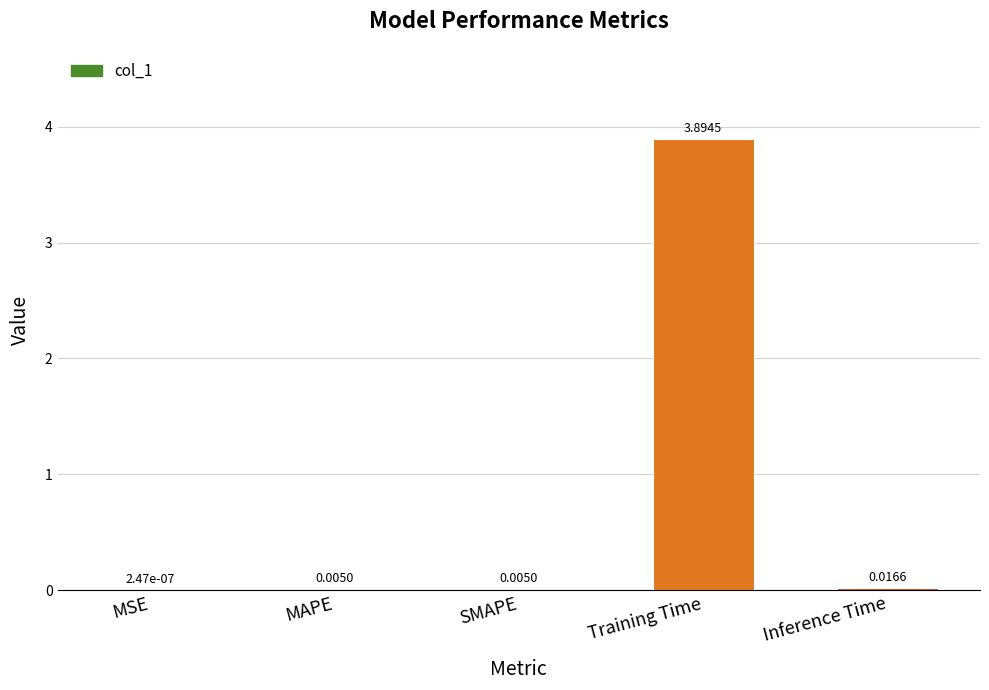

At which label is the value closest to 1?

Inference Time